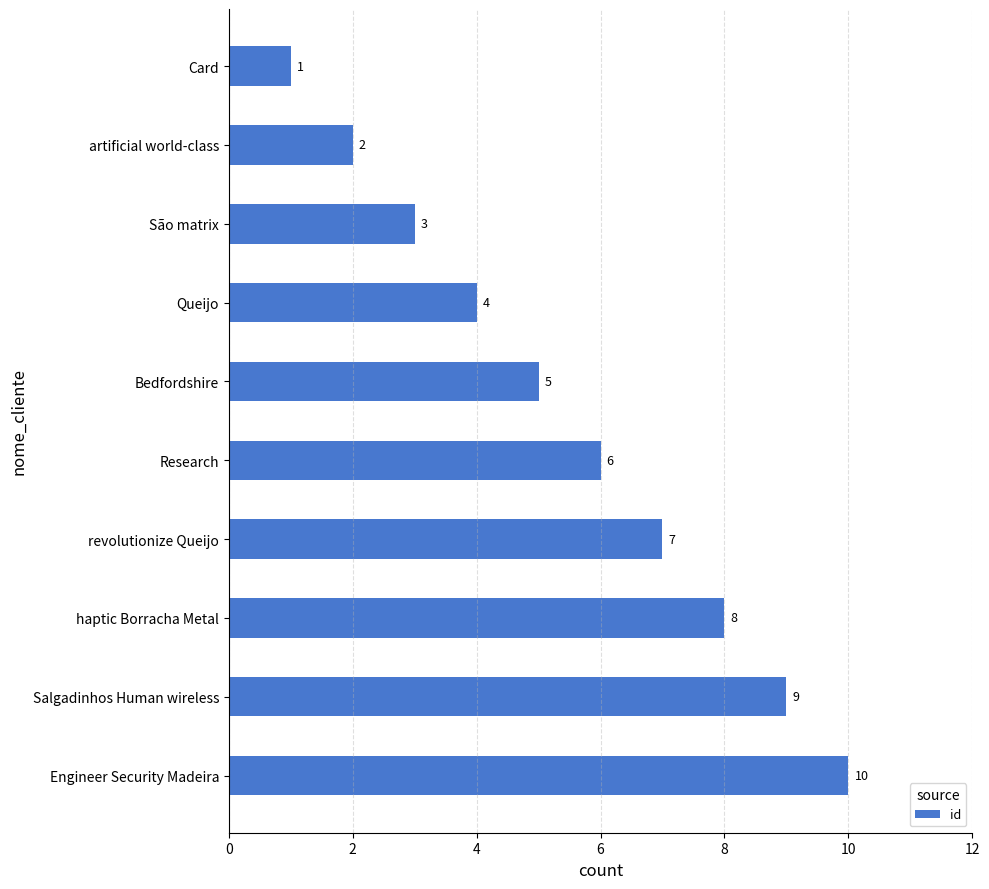

How many values are below 6?

5